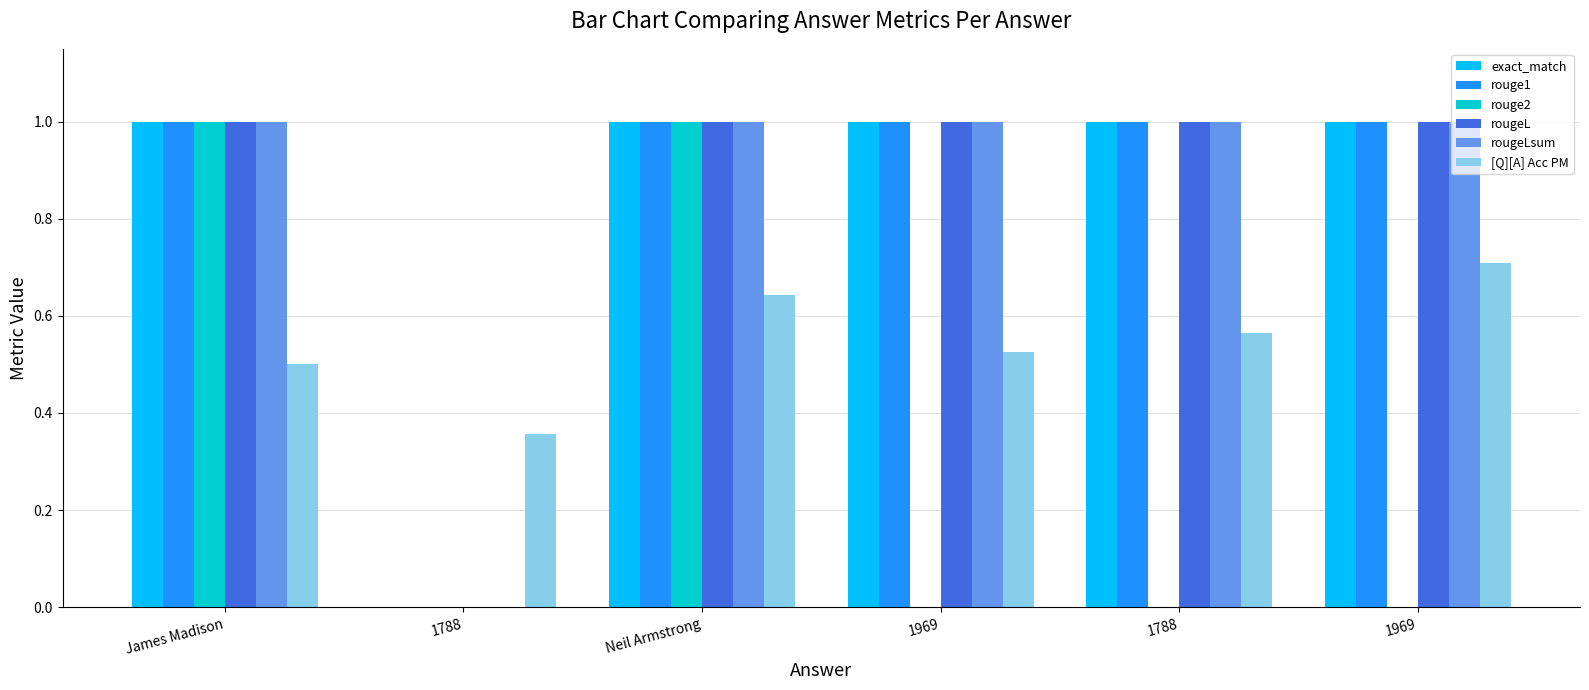

Is the value of rougeLsum at James Madison greater than the value of exact_match at 1969?

No